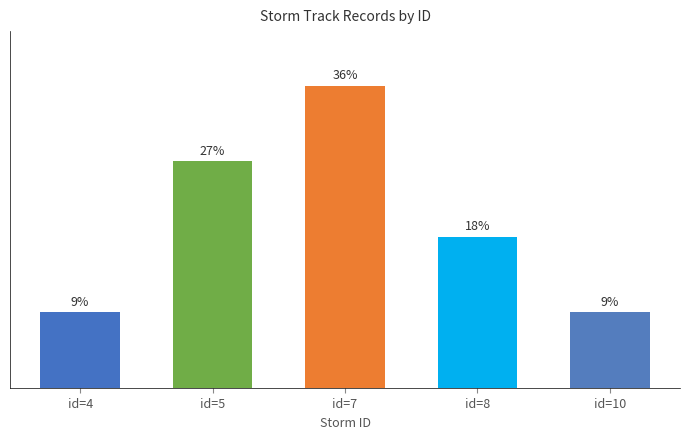

At which category does the chart reach its minimum across all series?

id=4